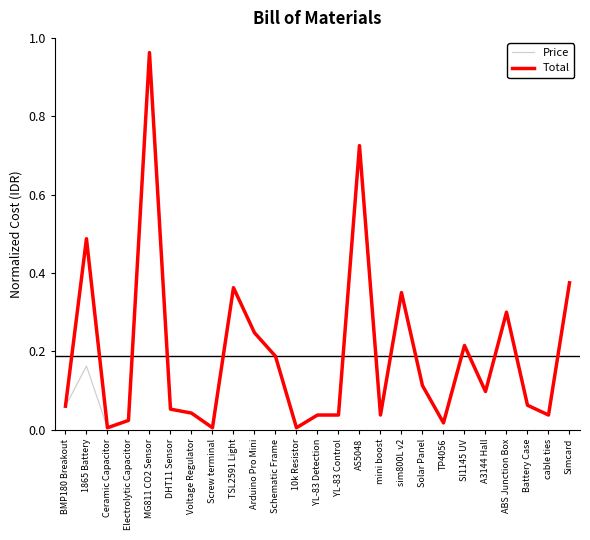

Which series has the largest total across all categories?

Total